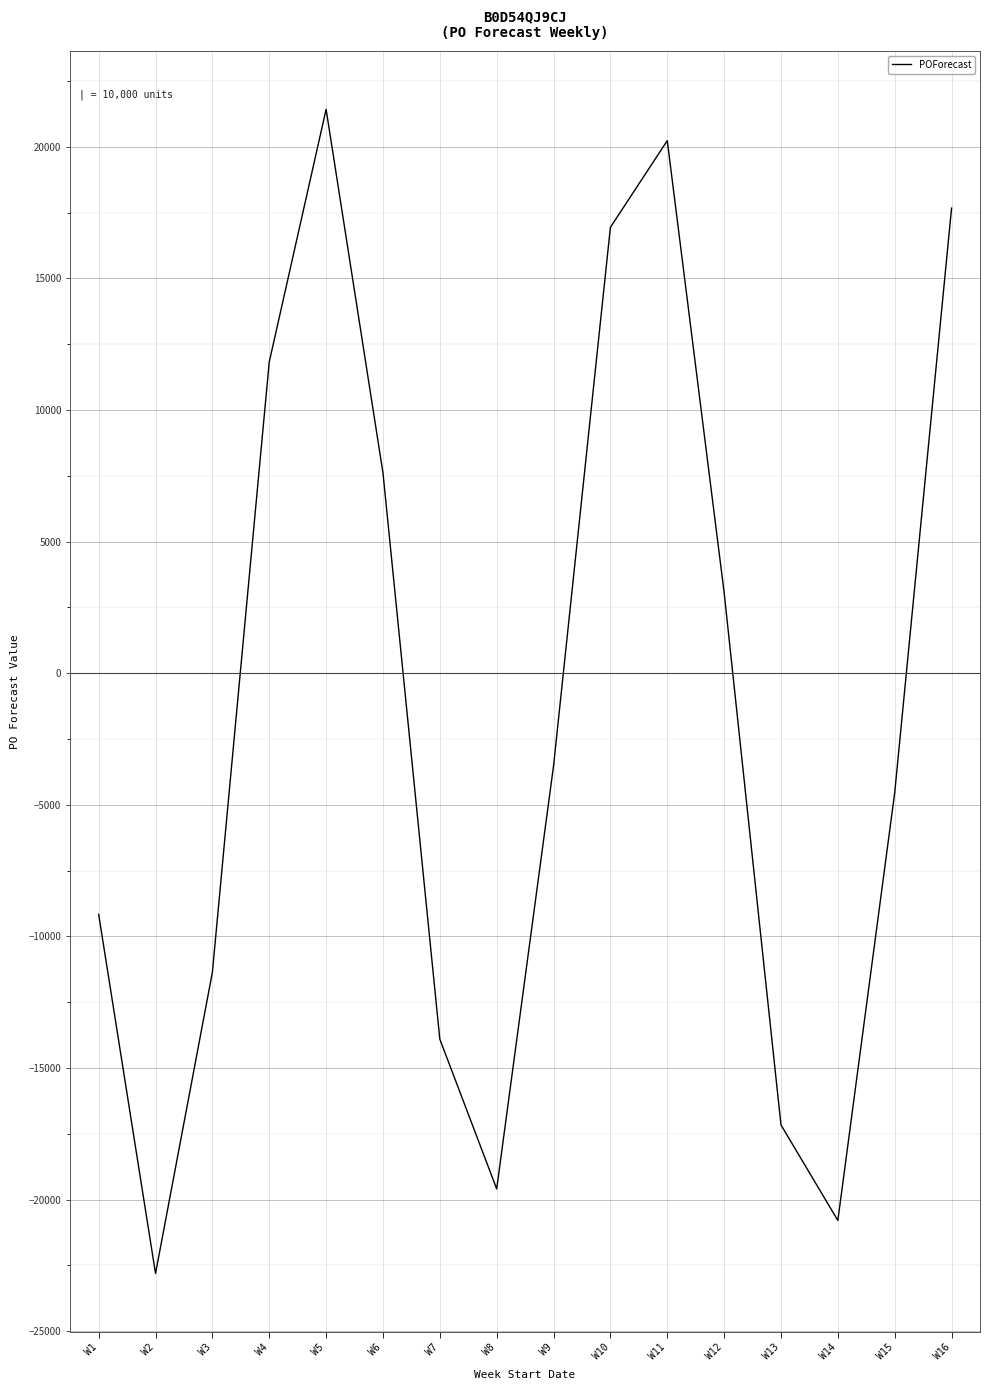

True or false: there are more than 1 points higher than both neighbors.

True